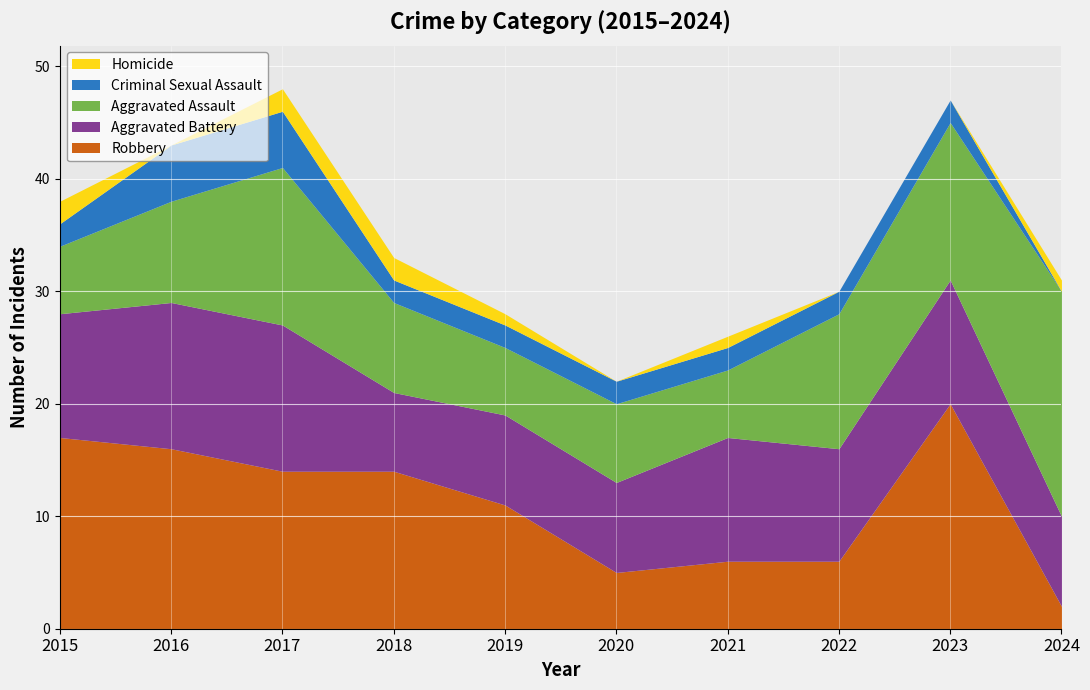

Rank the categories by Criminal Sexual Assault value from highest to lowest.

2016, 2017, 2015, 2018, 2019, 2020, 2021, 2022, 2023, 2024